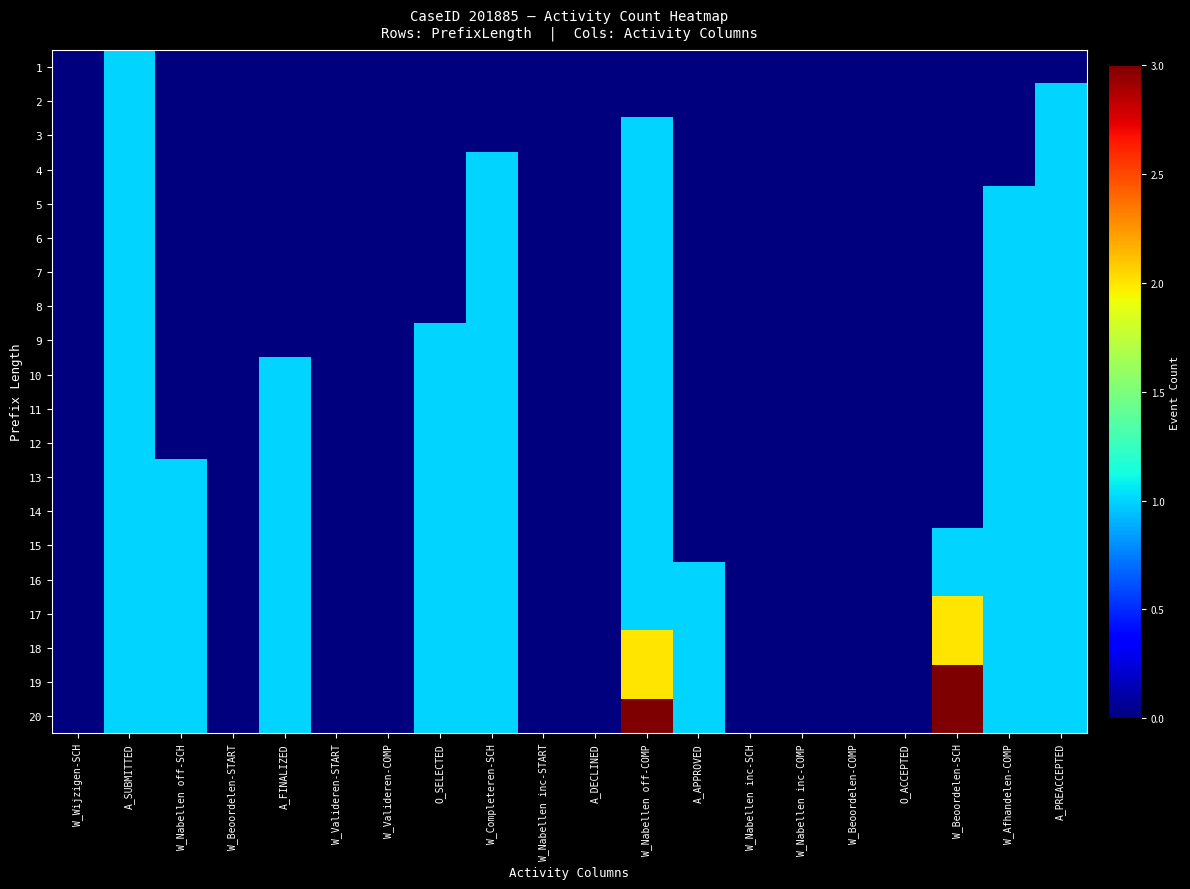

Which label corresponds to the smallest value in the chart?

W_Wijzigen-SCH